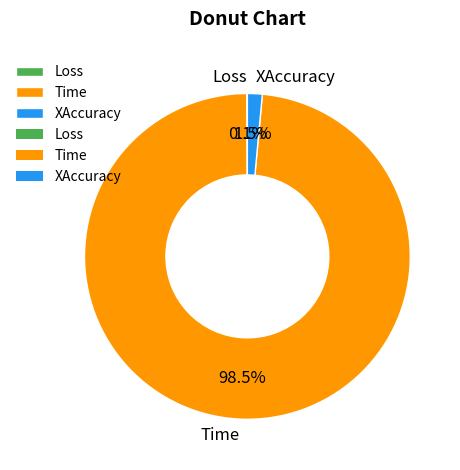

Which category accounts for the majority?

Time